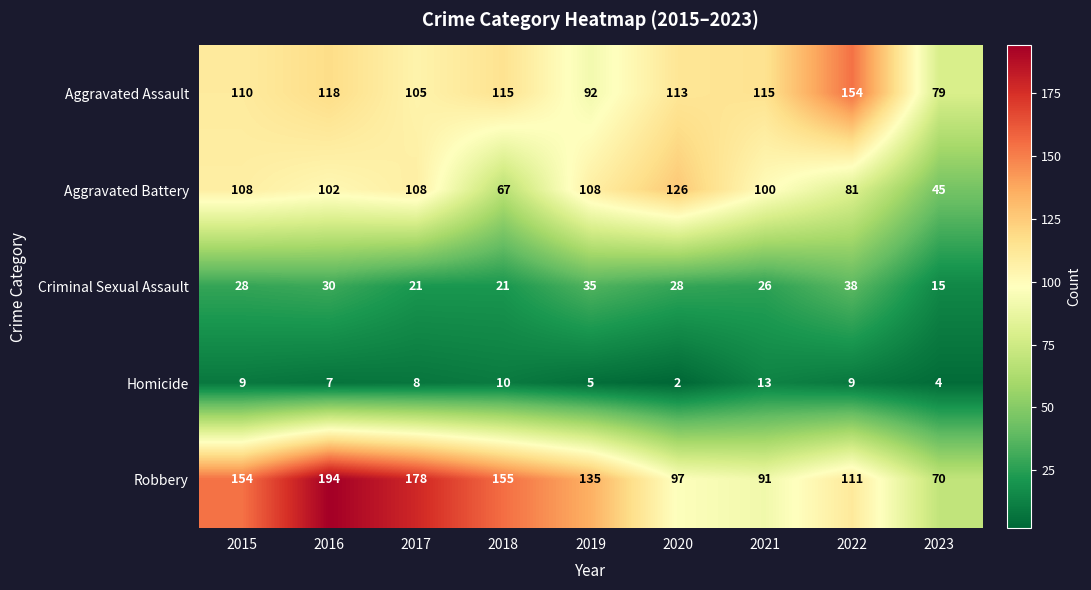

At which category is the sum across all series the highest?

2016